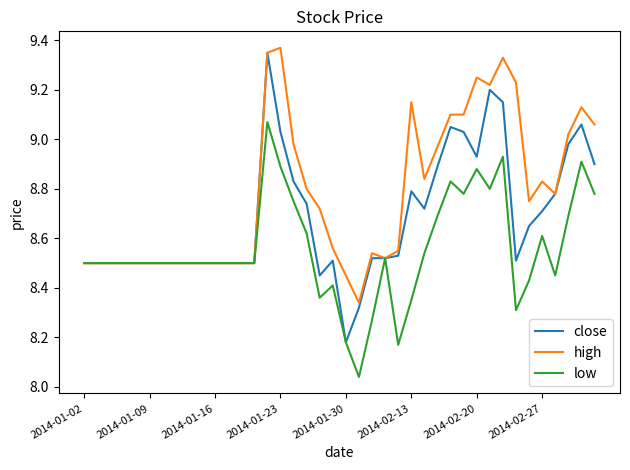

Which series has the widest spread of values?

close